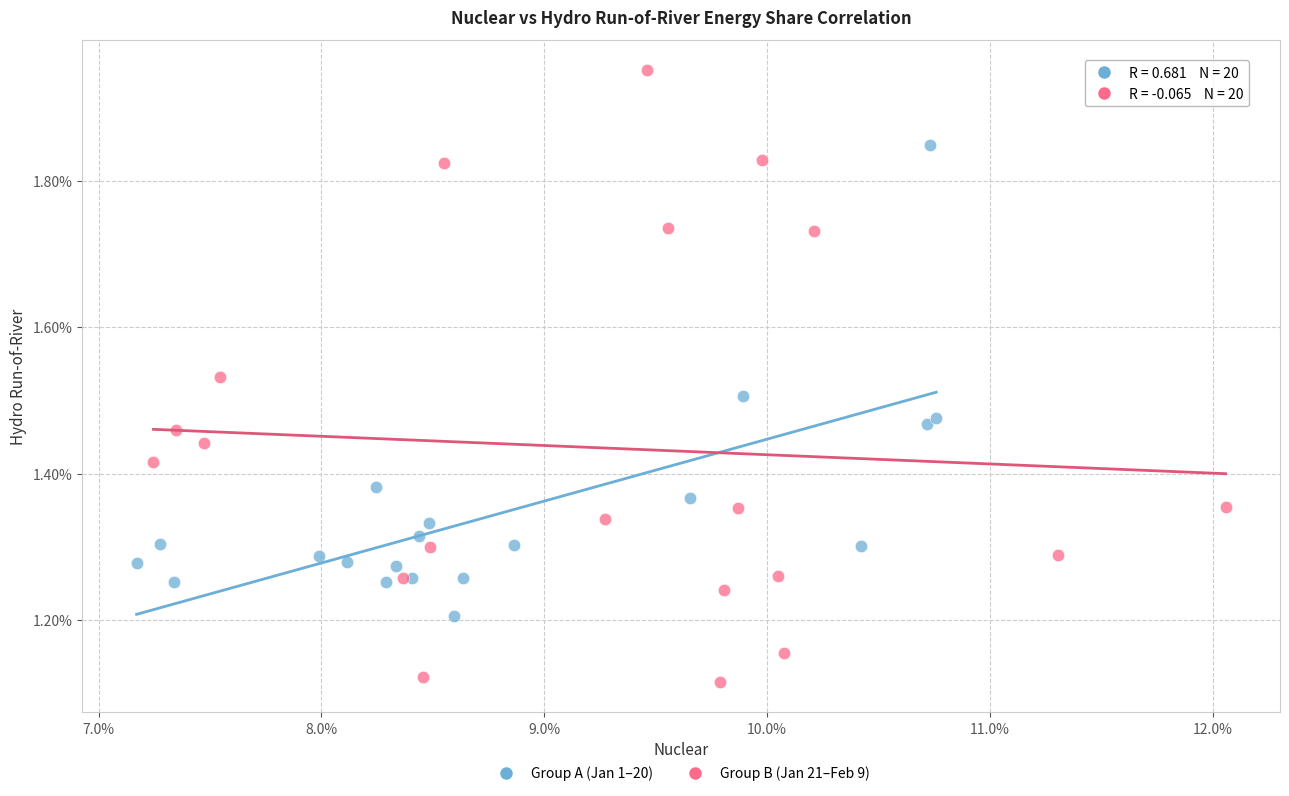

Which series has the largest Y range (max minus min)?

Group B (Jan 21–Feb 9)